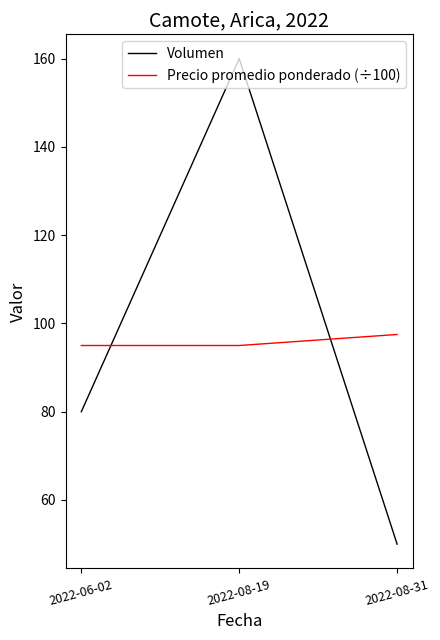

Reading right to left, transcribe all the data shown in this chart.

Volumen: 50.0	160.0	80.0
Precio promedio ponderado (÷100): 97.5	95.0	95.0